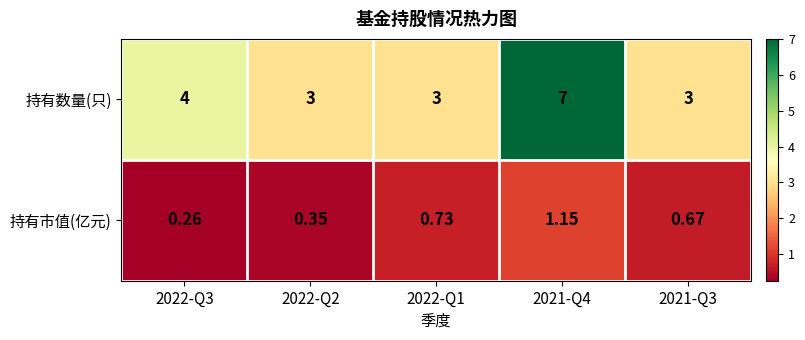

Rank the series by their average value, from lowest to highest.

持有市值(亿元), 持有数量(只)